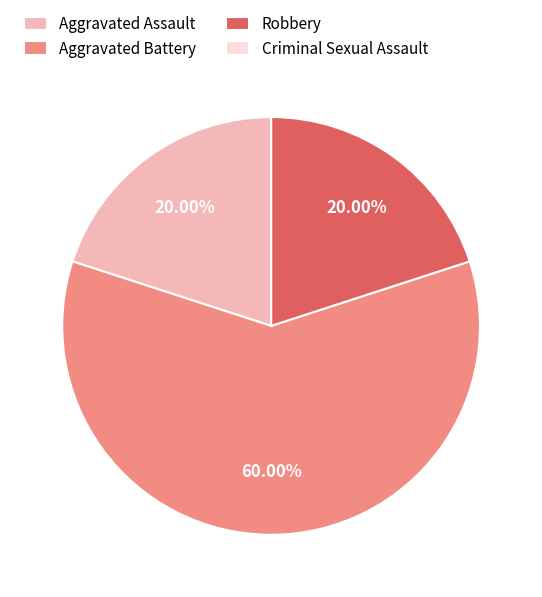

Which category accounts for the majority?

Aggravated Battery